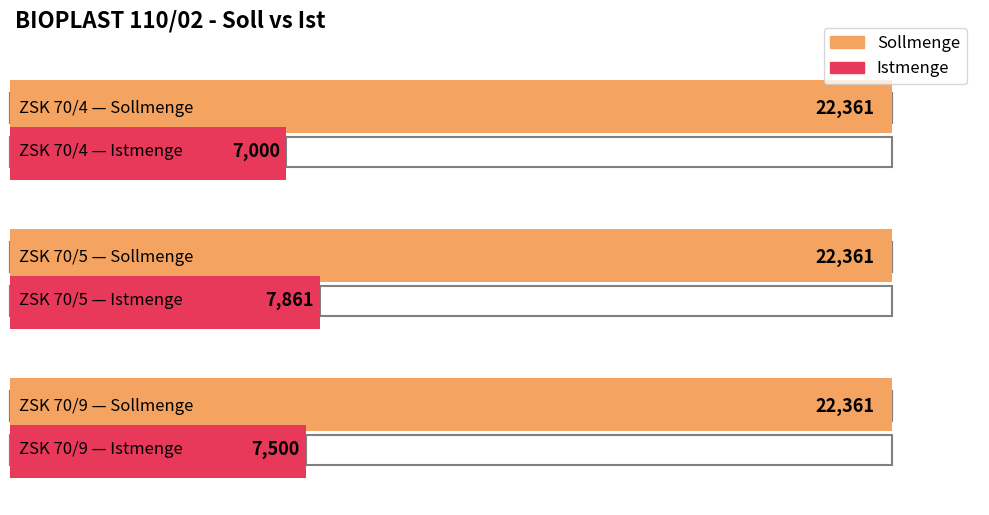

What is the sum of the Sollmenge values at ZSK 70/4 and ZSK 70/5?

44722